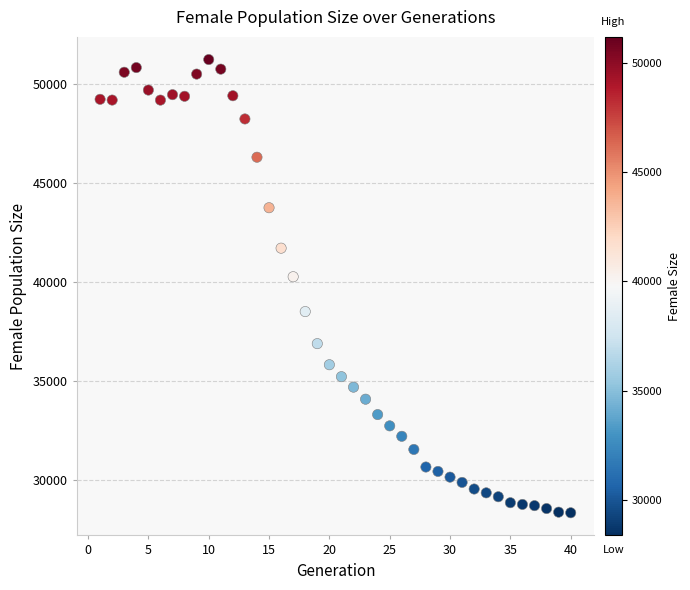

What is the range of Y values (max minus min)?

22852